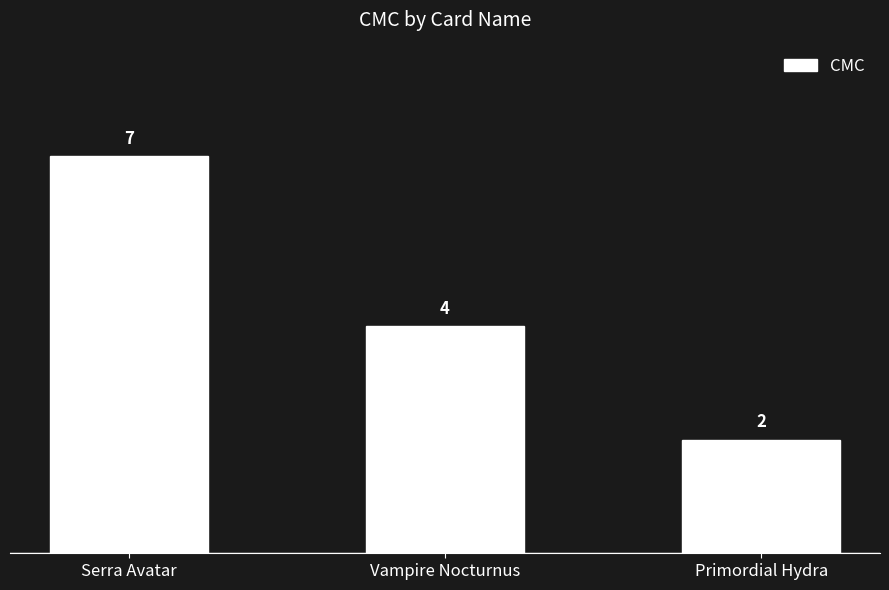

At which label is the value closest to 4?

Vampire Nocturnus